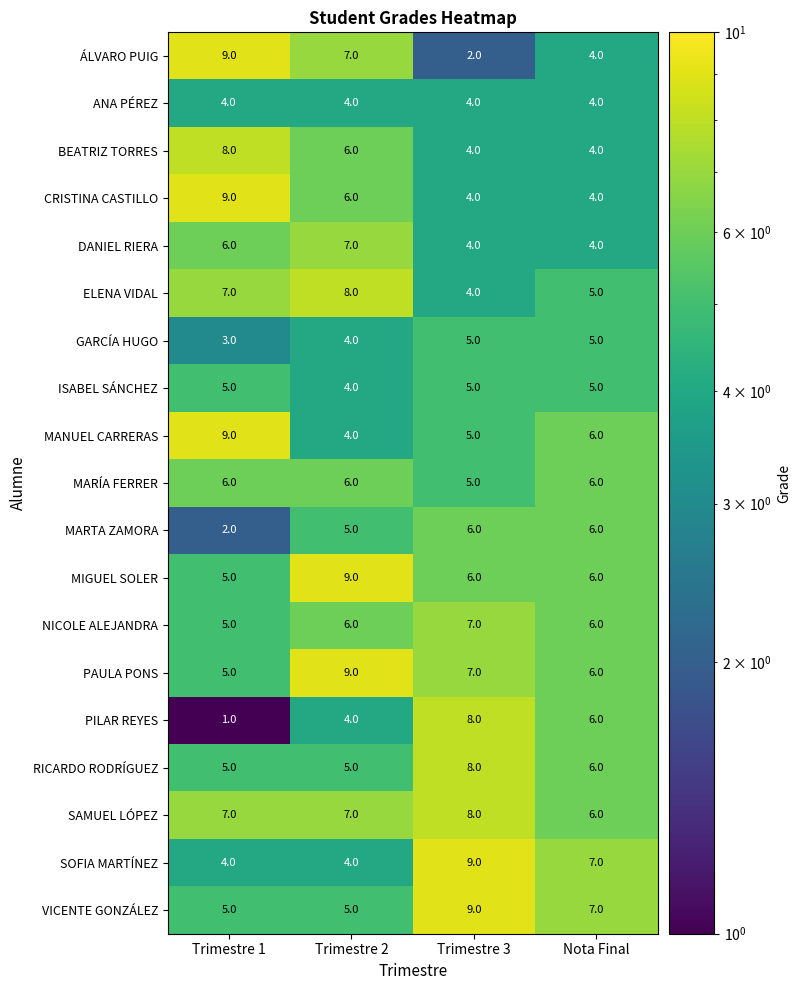

Which label corresponds to the smallest value in the chart?

Trimestre 1